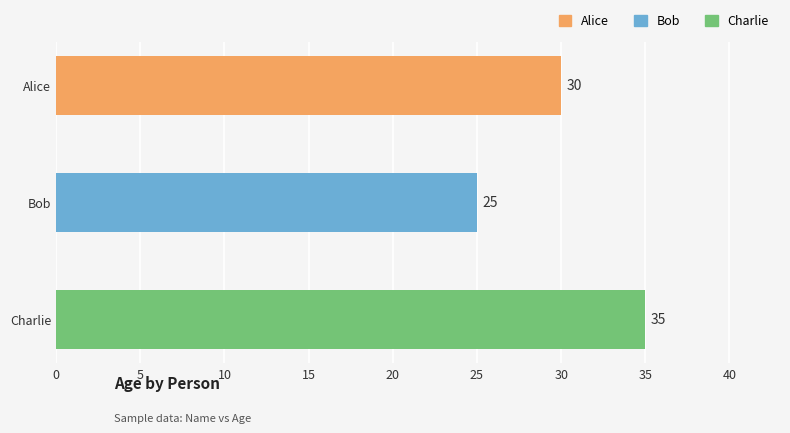

What is the difference between the second highest and minimum values?

5